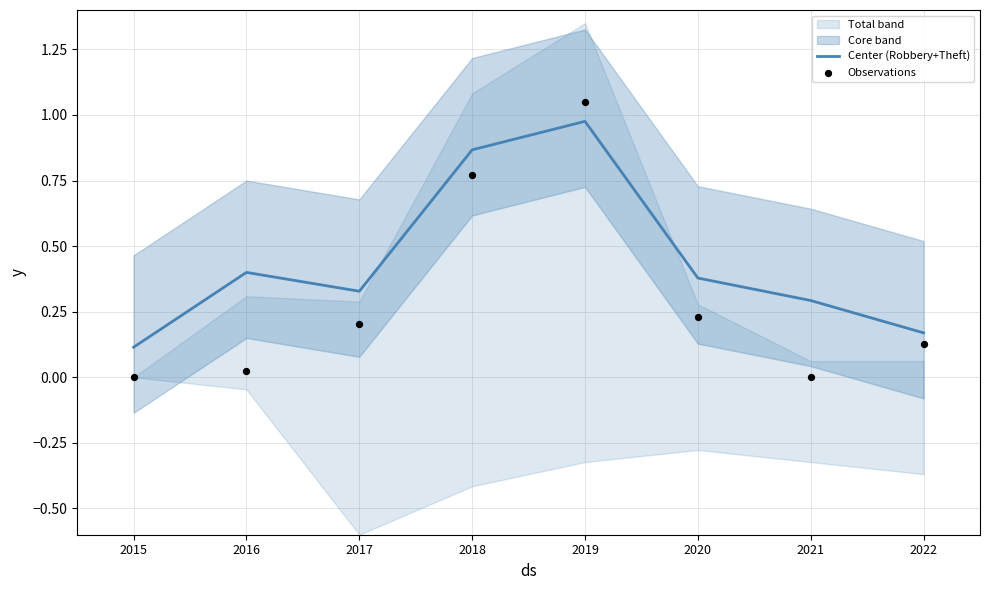

Which series has the widest spread of Y values?

Observations